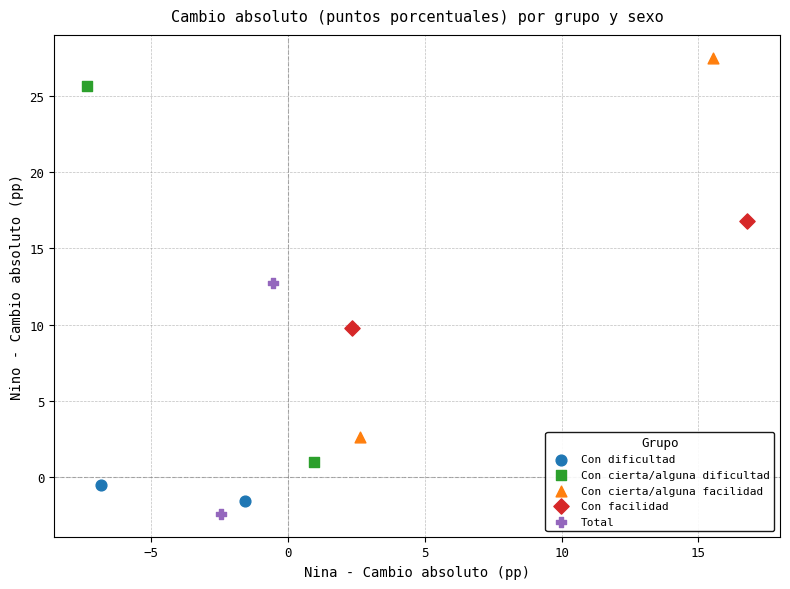

What are all the series names shown in the legend?

Con dificultad, Con cierta/alguna dificultad, Con cierta/alguna facilidad, Con facilidad, Total